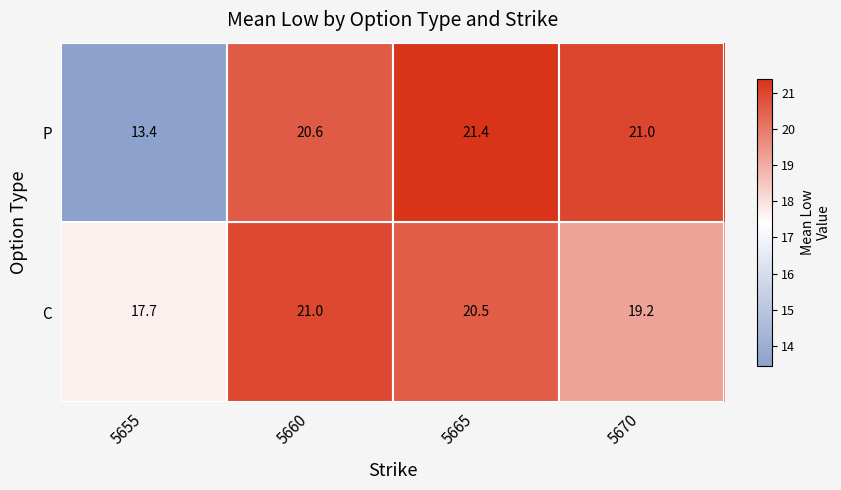

Which series has the largest total across all categories?

C